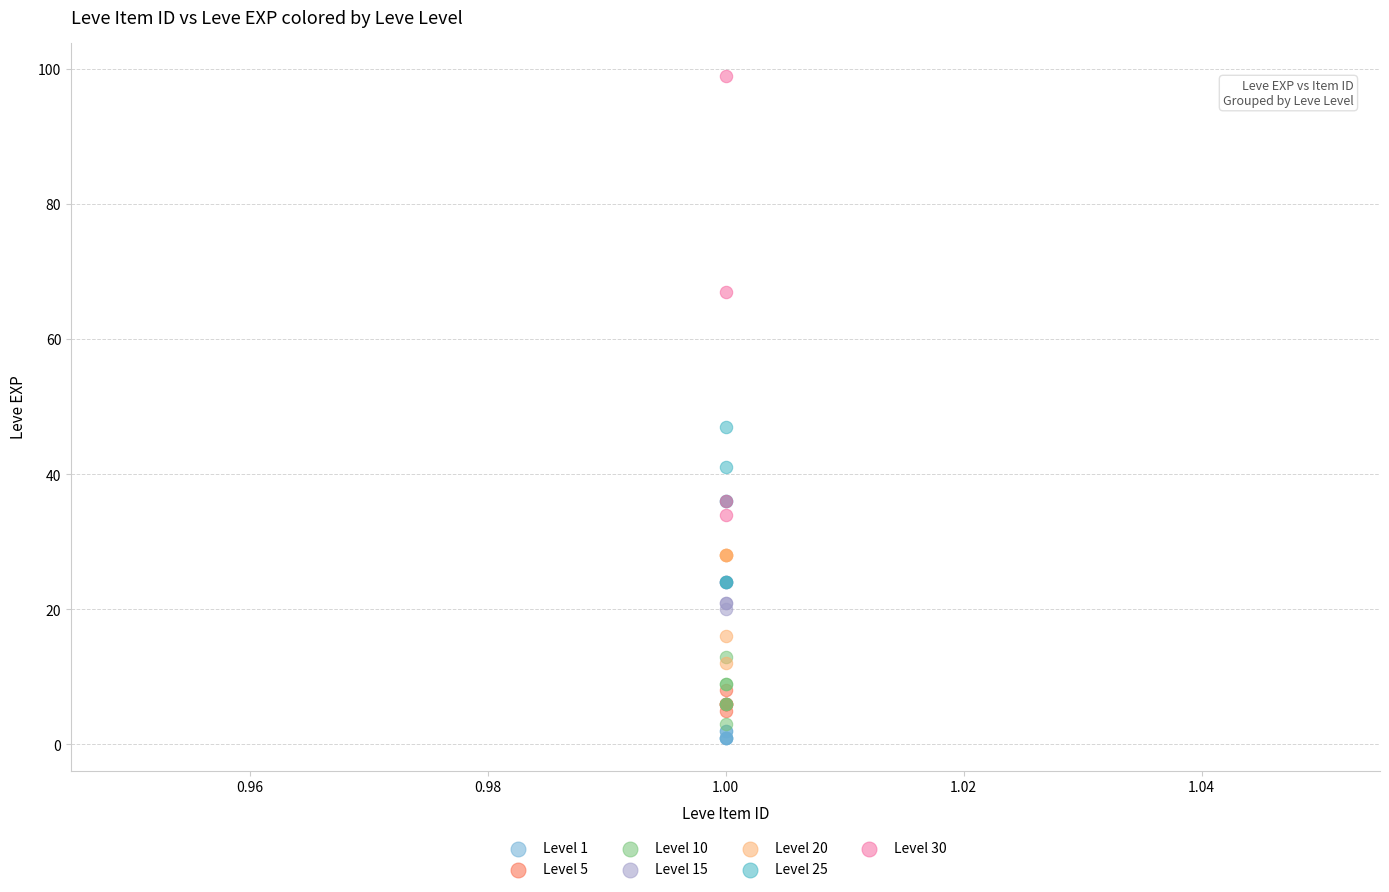

Which series reaches the maximum Y coordinate?

Level 30